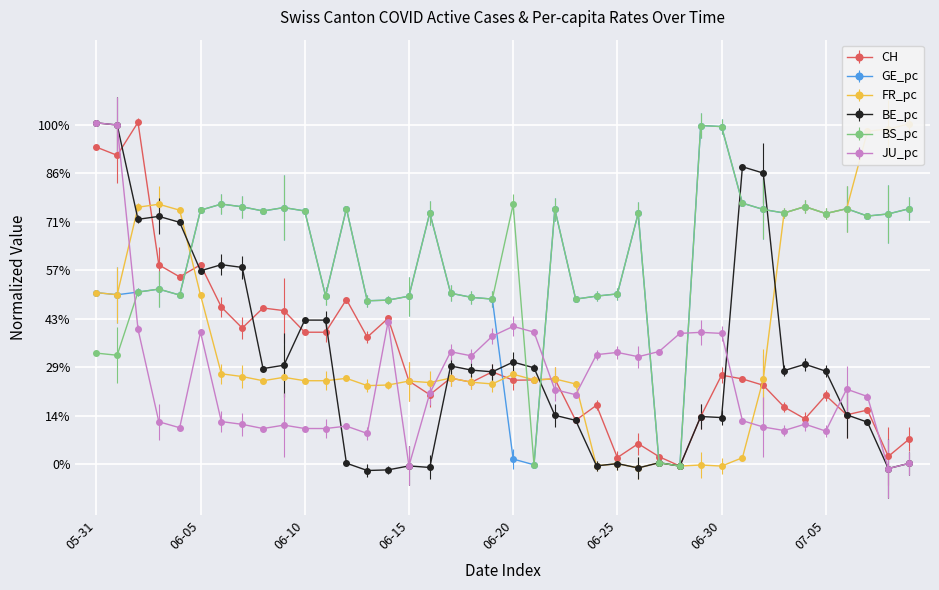

Is it true that CH equals 0.2 at 2020-07-02?

True